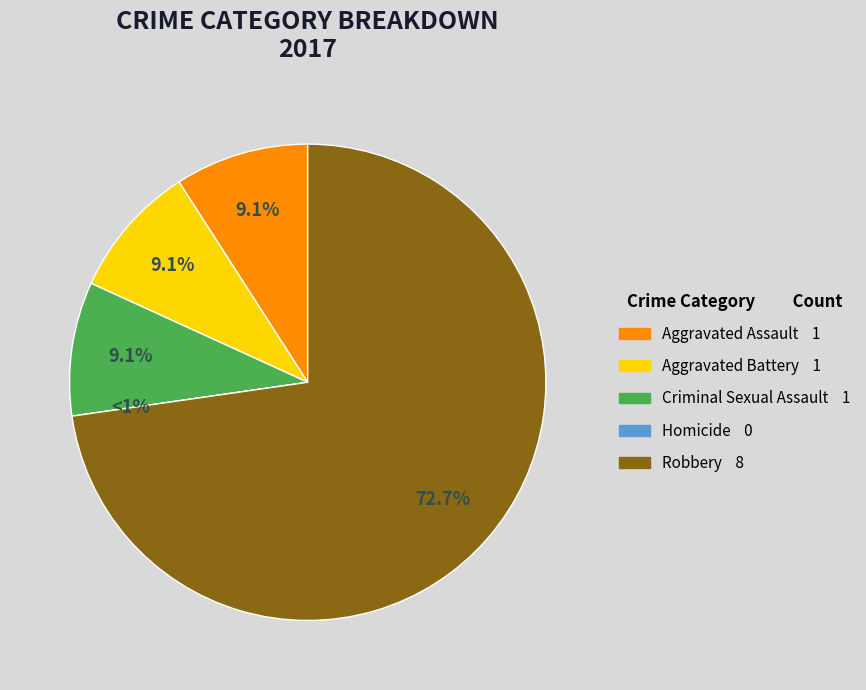

Is there any slice that represents more than half of the pie?

Yes